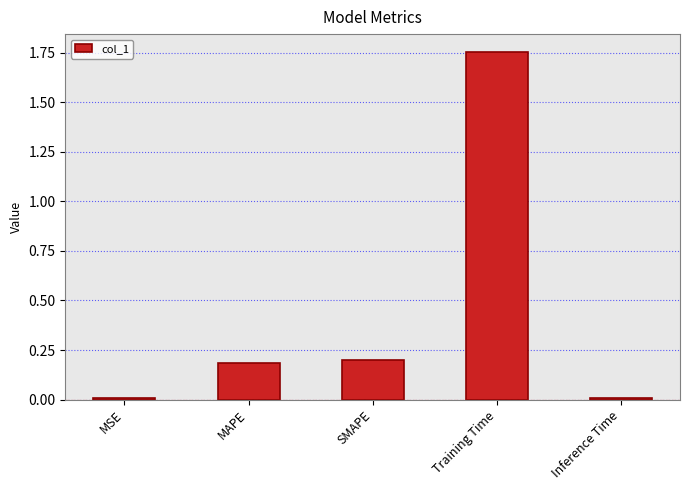

Which label corresponds to the largest value in the chart?

Training Time